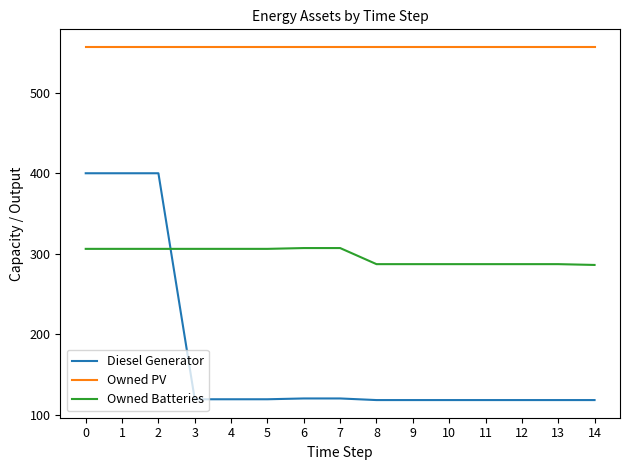

Does the chart have visible grid lines?

No